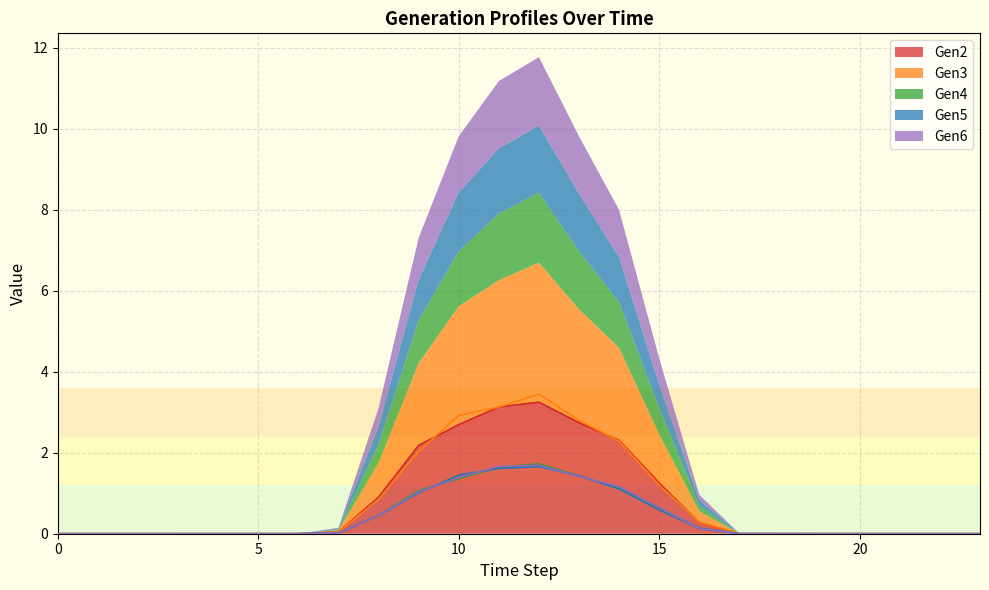

True or false: Gen6 and Gen2 cross at least once.

False